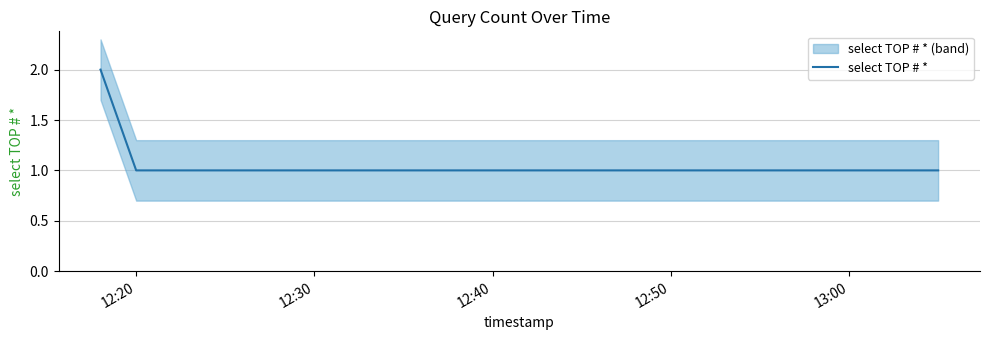

True or false: there are more than 1 points higher than both neighbors.

False